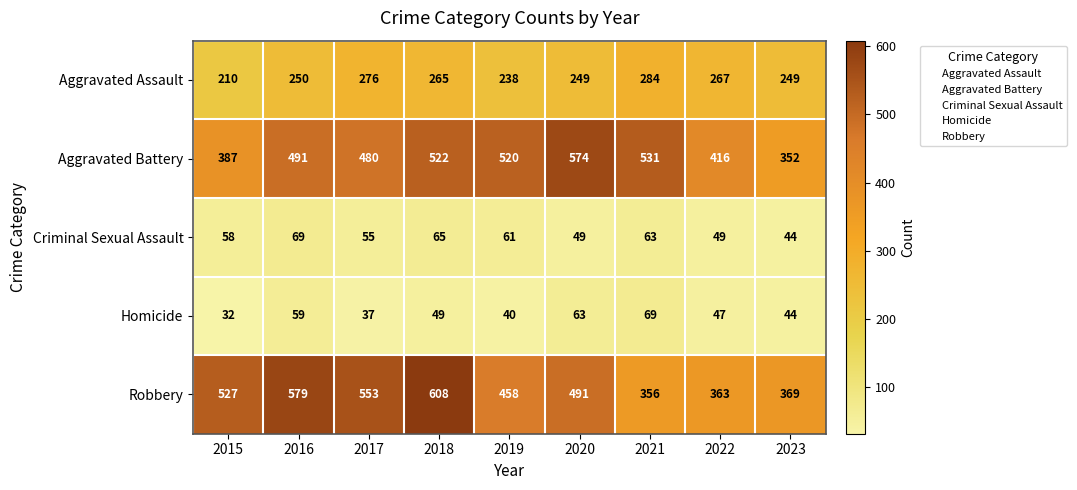

Where does the Robbery series first go above 491?

2015